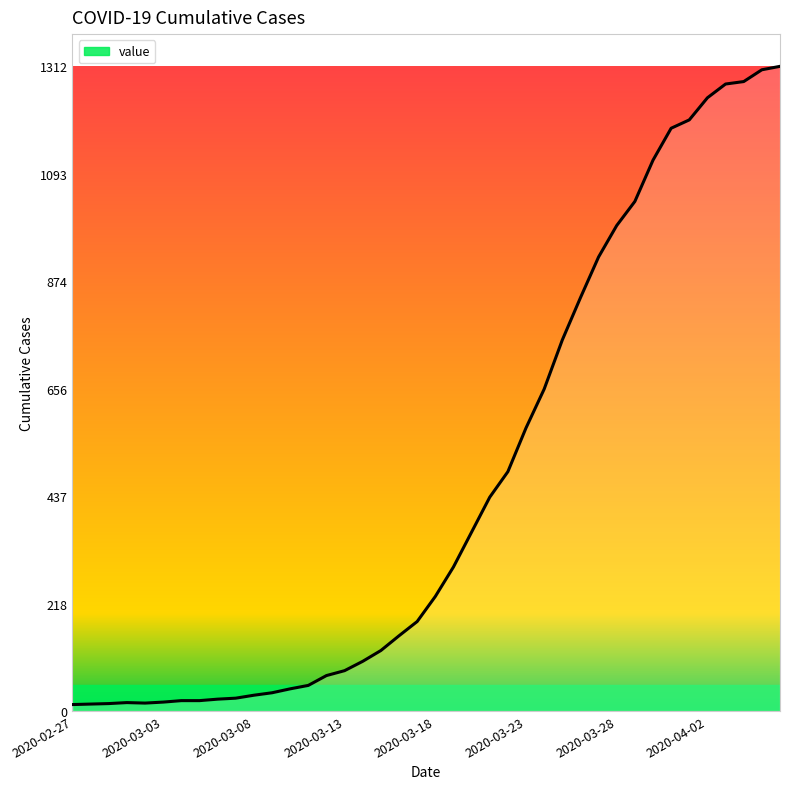

What is the difference between the maximum and minimum values?

1299